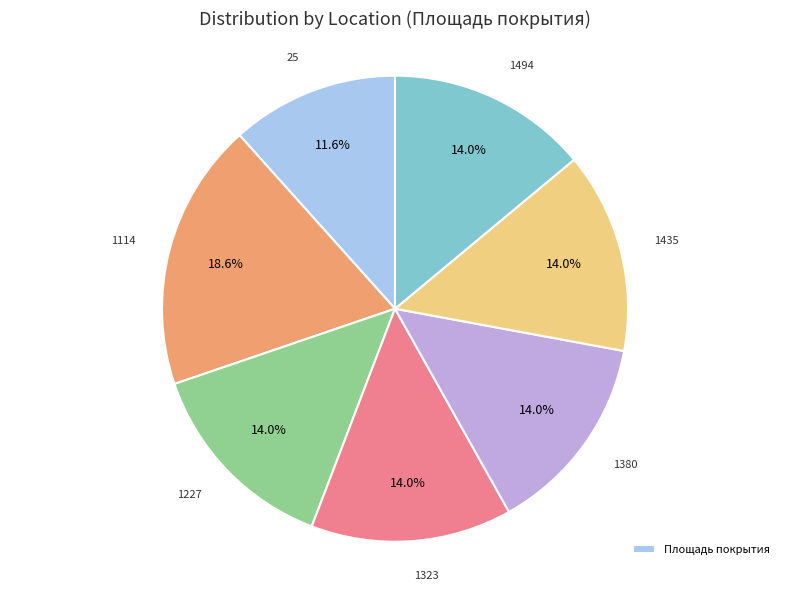

Is there any slice that represents more than half of the pie?

No